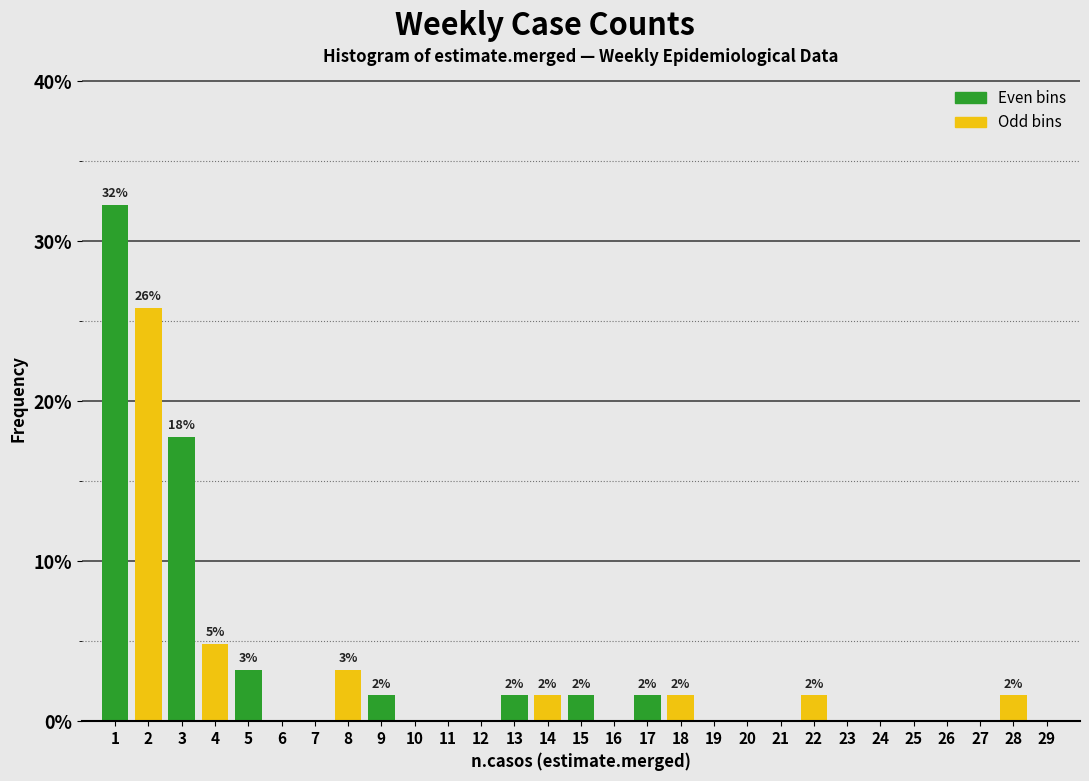

Reading left to right, extract all data points from this chart.

1=32.3	2=25.8	3=17.7	4=4.8	5=3.2	6=0.0	7=0.0	8=3.2	9=1.6	10=0.0	11=0.0	12=0.0	13=1.6	14=1.6	15=1.6	16=0.0	17=1.6	18=1.6	19=0.0	20=0.0	21=0.0	22=1.6	23=0.0	24=0.0	25=0.0	26=0.0	27=0.0	28=1.6	29=0.0